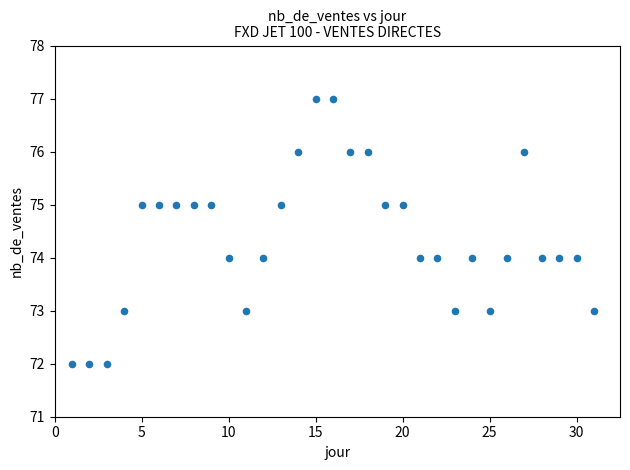

What is the range of X values (max minus min)?

30